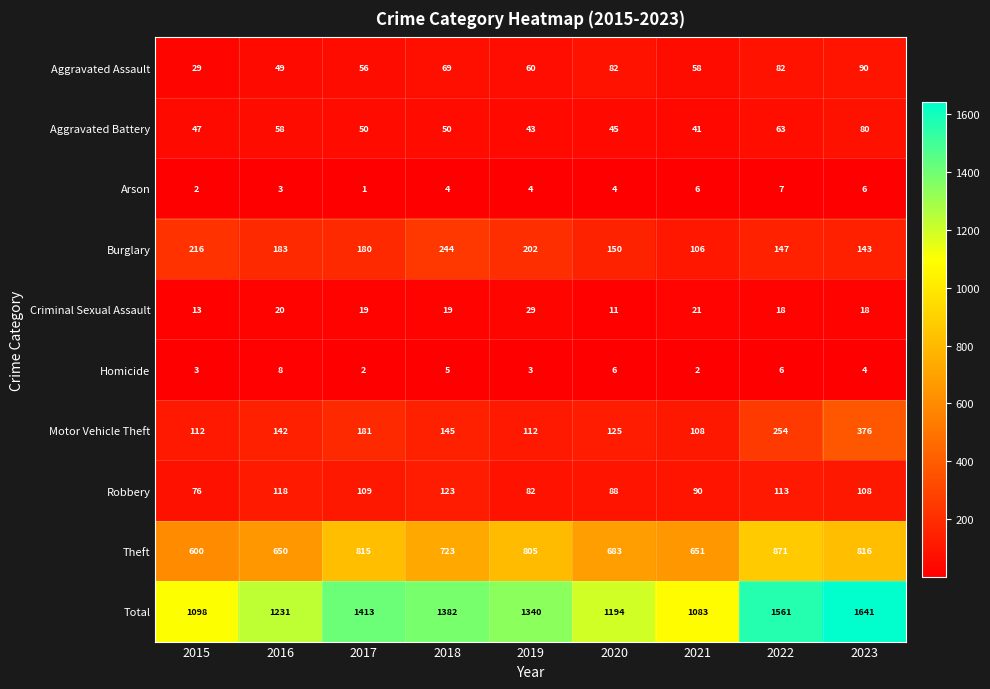

At how many categories does at least one series exceed 574?

9